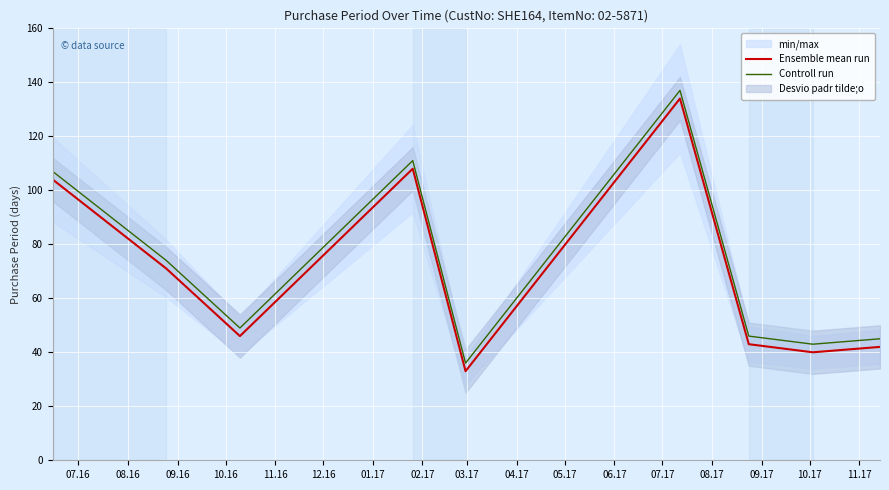

What is the total value across all series at 07.16?

211